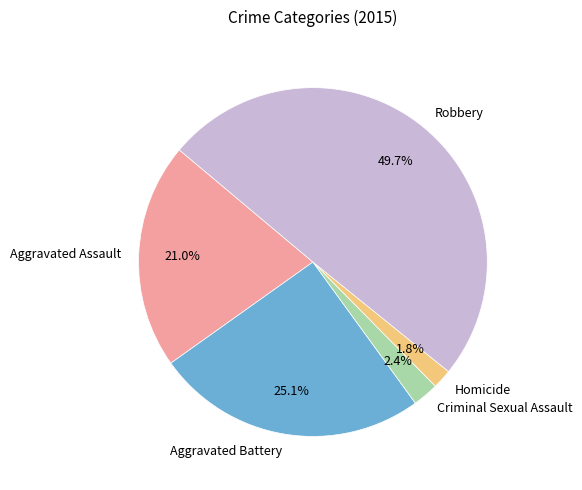

How many segments does this pie chart have?

5